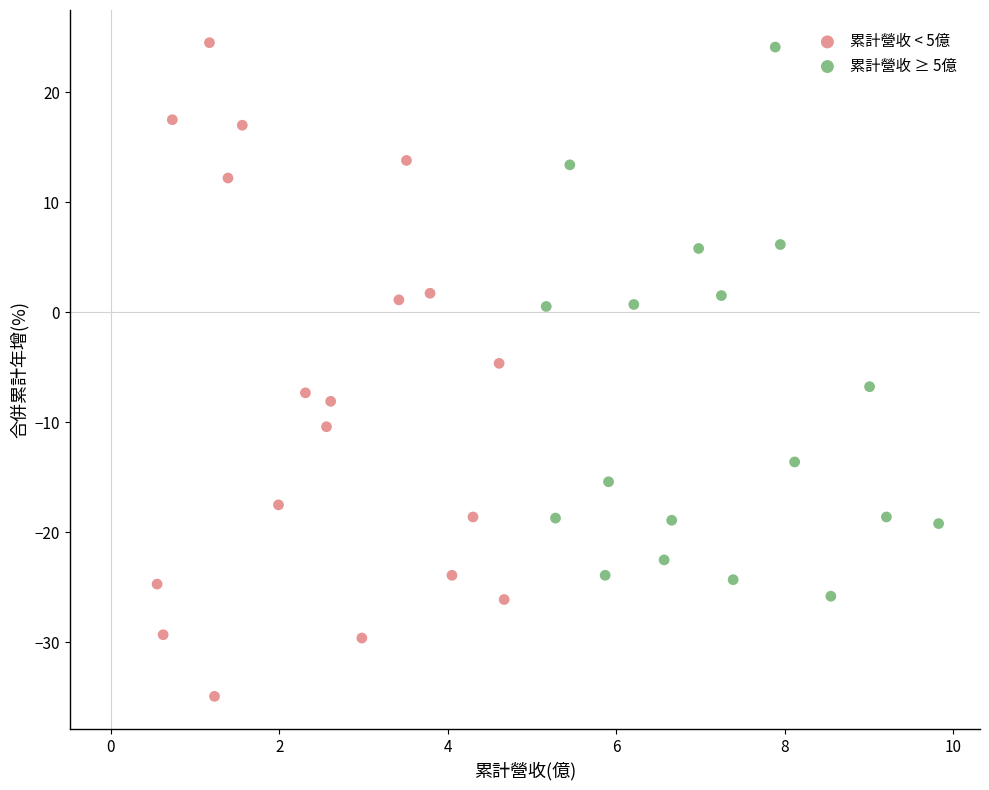

Which series contains the lowest Y value?

累計營收 < 5億